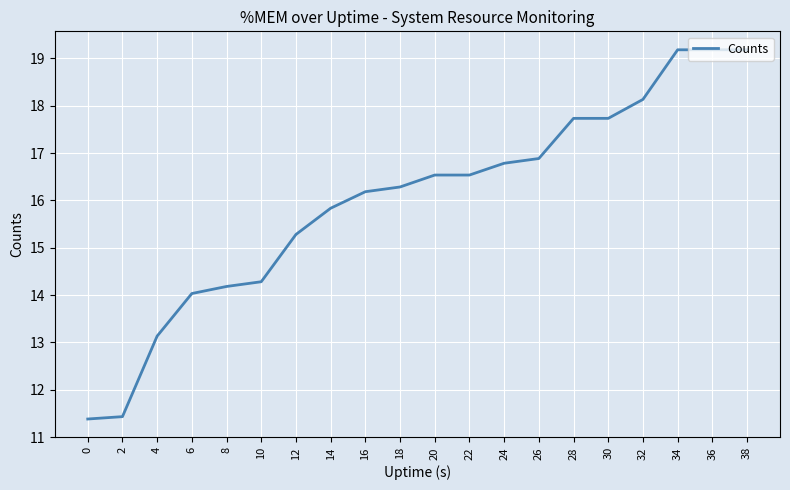

At which label is the value closest to 15?

12